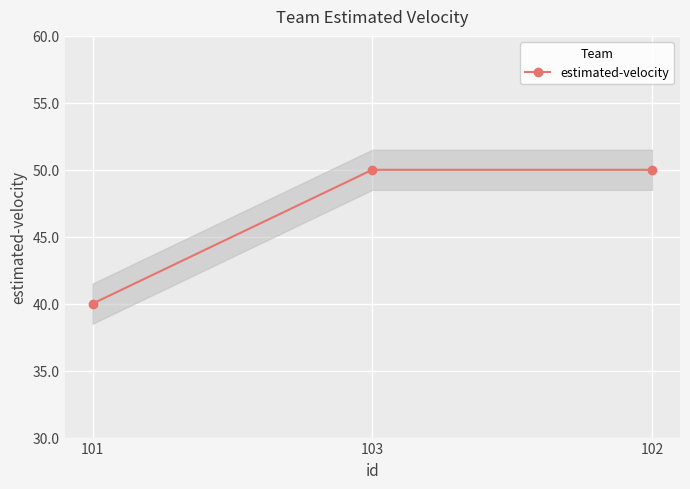

Rank the categories by value from highest to lowest.

103, 102, 101